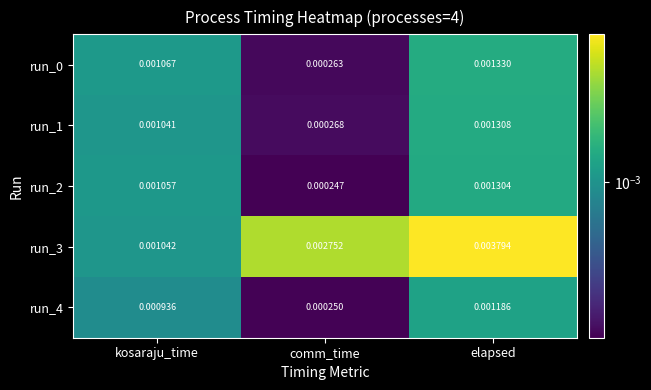

At which label is run_0 closest to 0?

comm_time